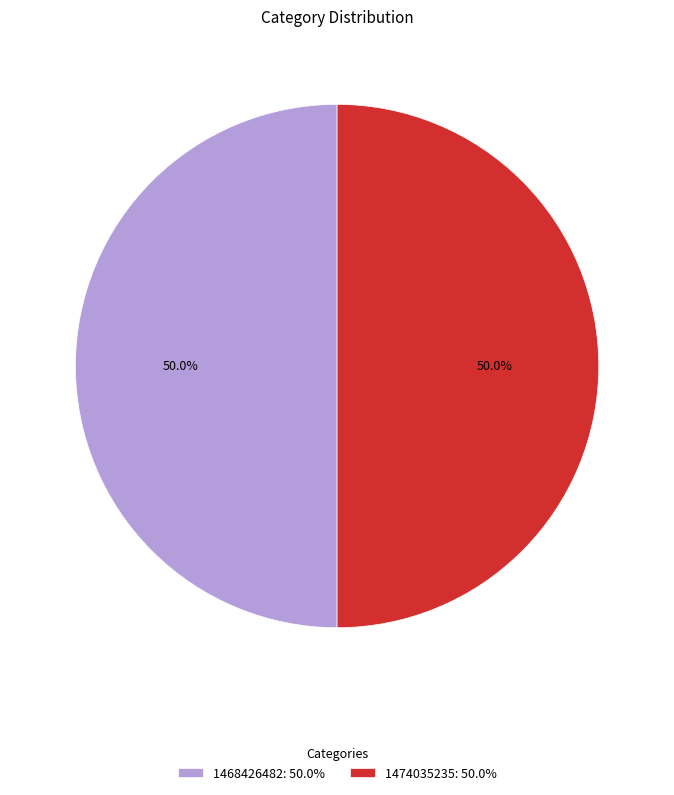

How many slices are in this pie chart?

2